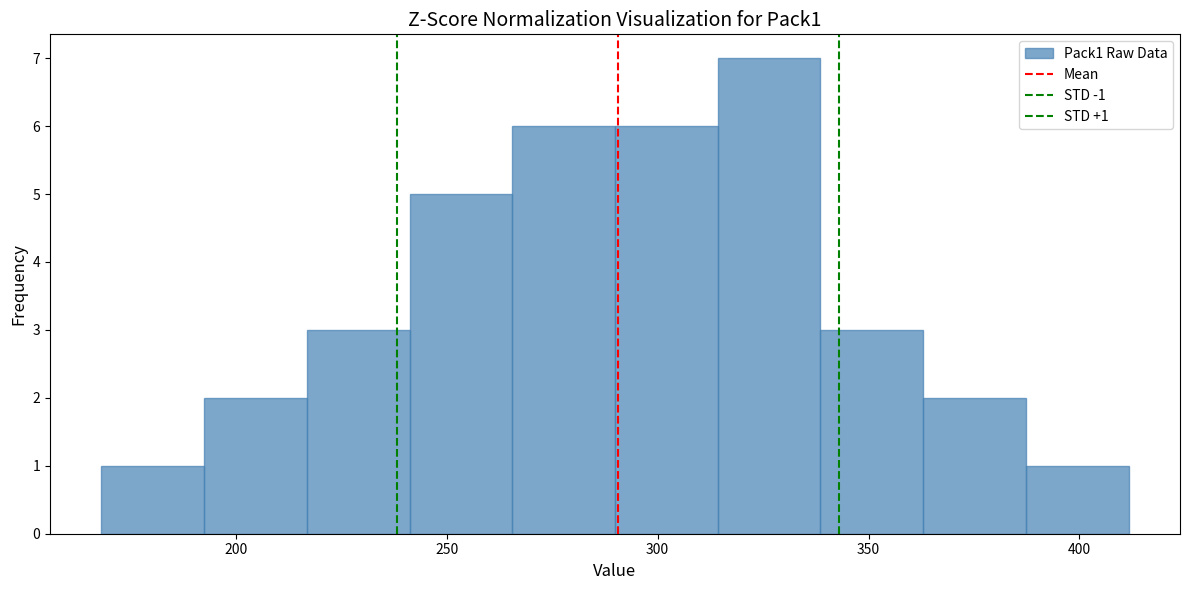

Which range on the x-axis has the tallest bar?

315 to 340